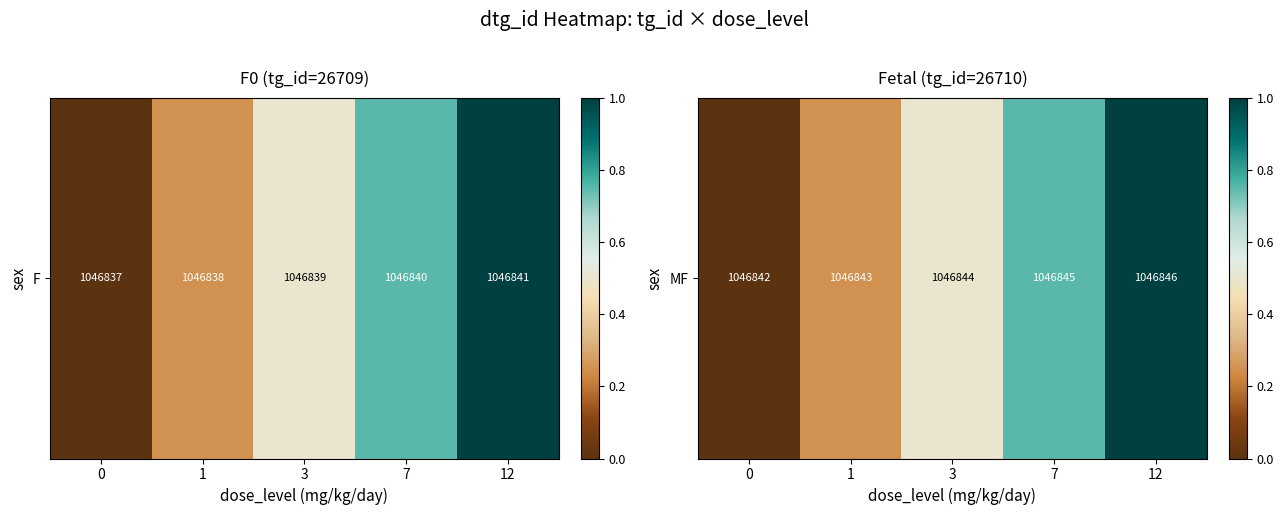

How many values are between 0 and 1?

5